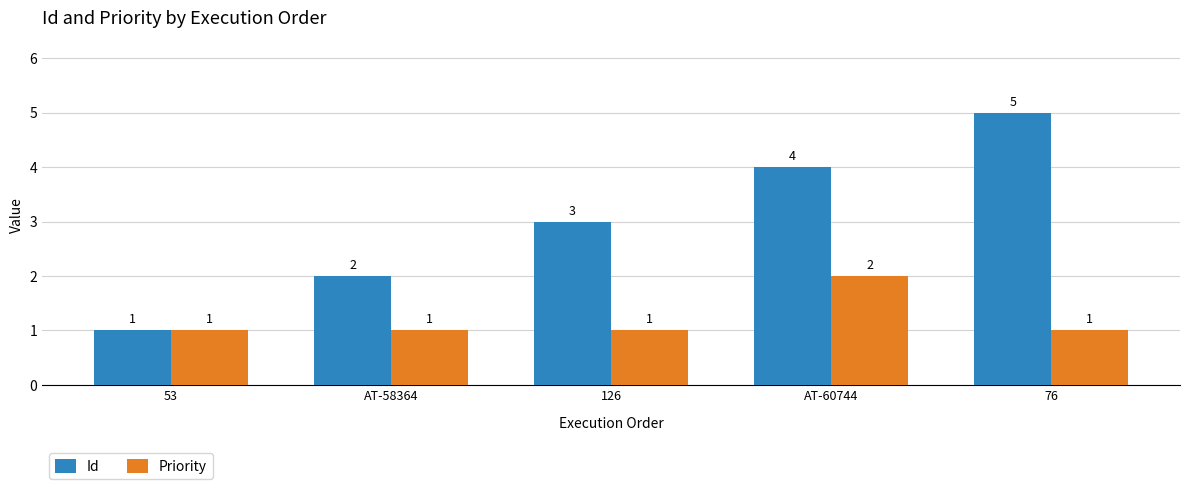

Read the Id value at AT-60744.

4